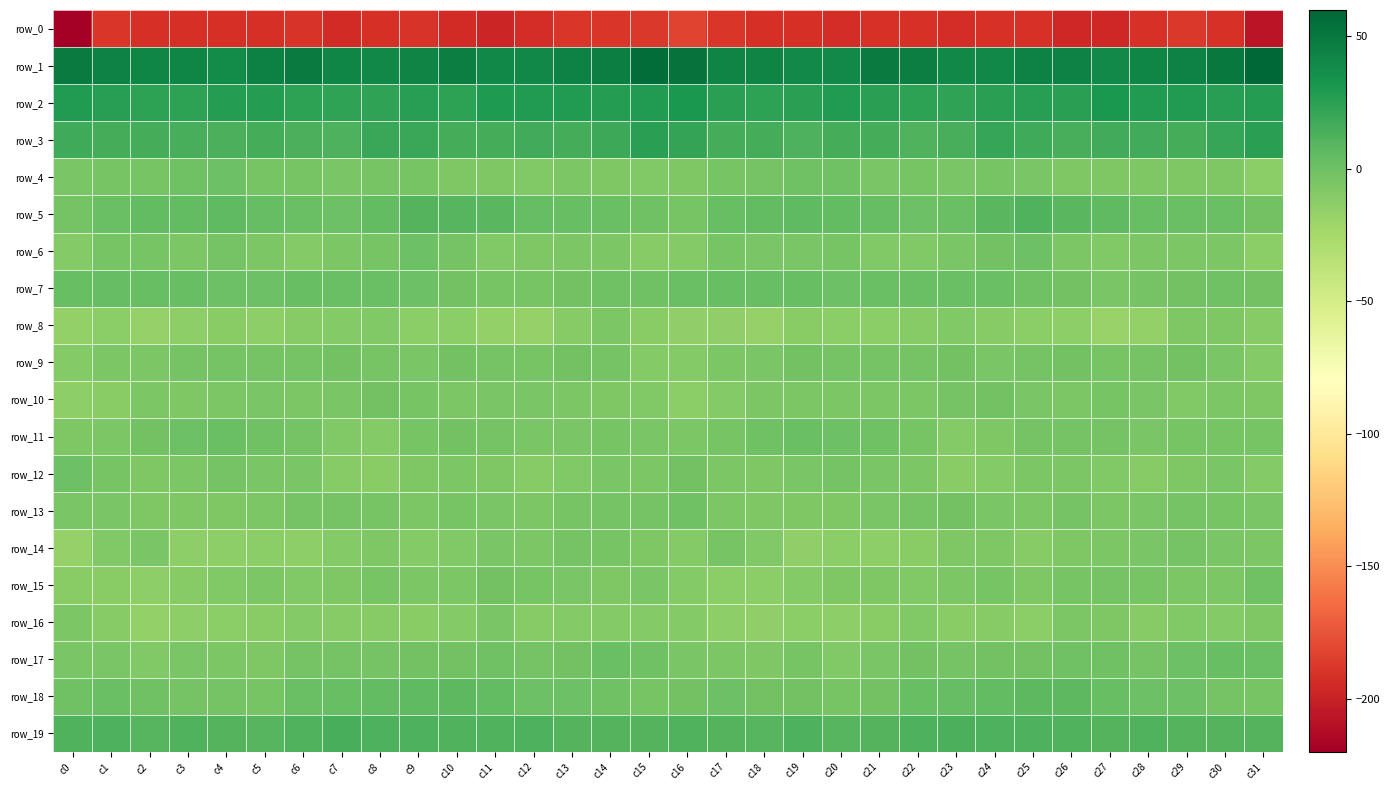

Which series changed the most between c20 and c23?

row_11